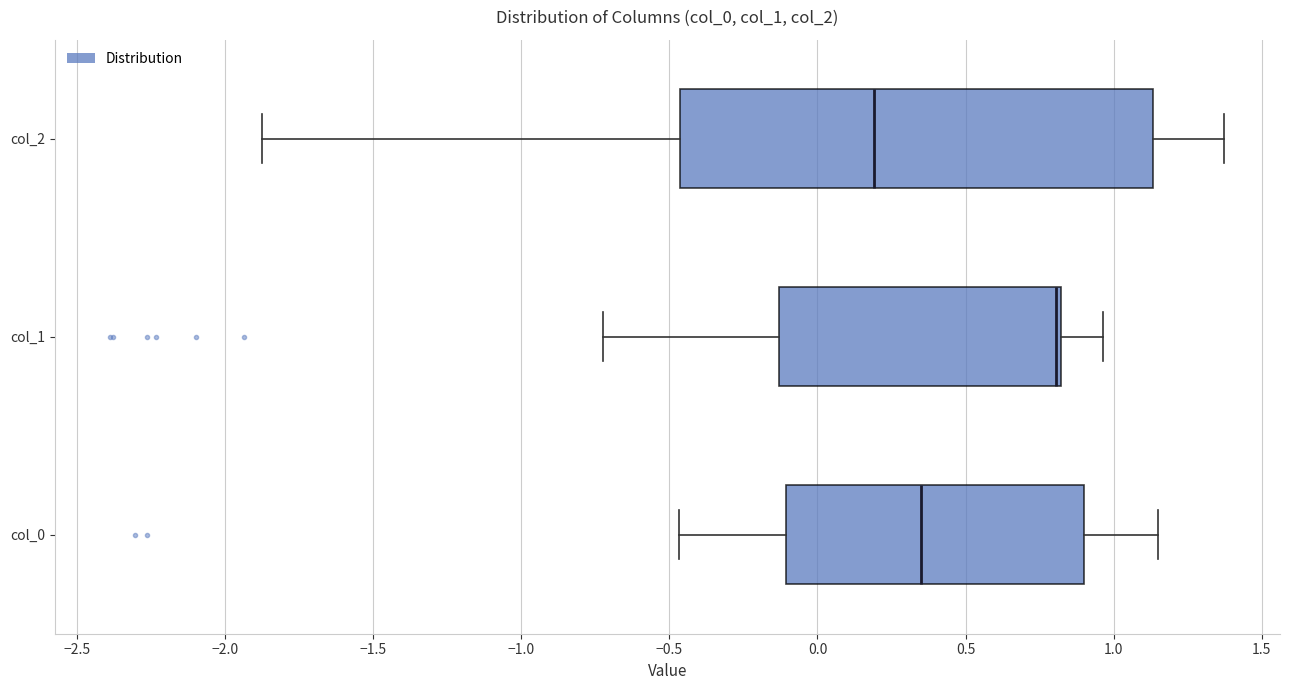

Reading bottom to top, transcribe this box plot: for each box, give where its median line is, the range the box spans, and where its two whiskers end, as read against the x-axis. The values are not printed on the chart, so give them approximately, as read against the axis.

col_0: median 0.35, box -0.10 to 0.90, whiskers -0.45 to 1.15
col_1: median 0.80 (just left of the box's right edge), box -0.15 to 0.80, whiskers -0.70 to 0.95
col_2: median 0.20, box -0.45 to 1.15, whiskers -1.90 to 1.35